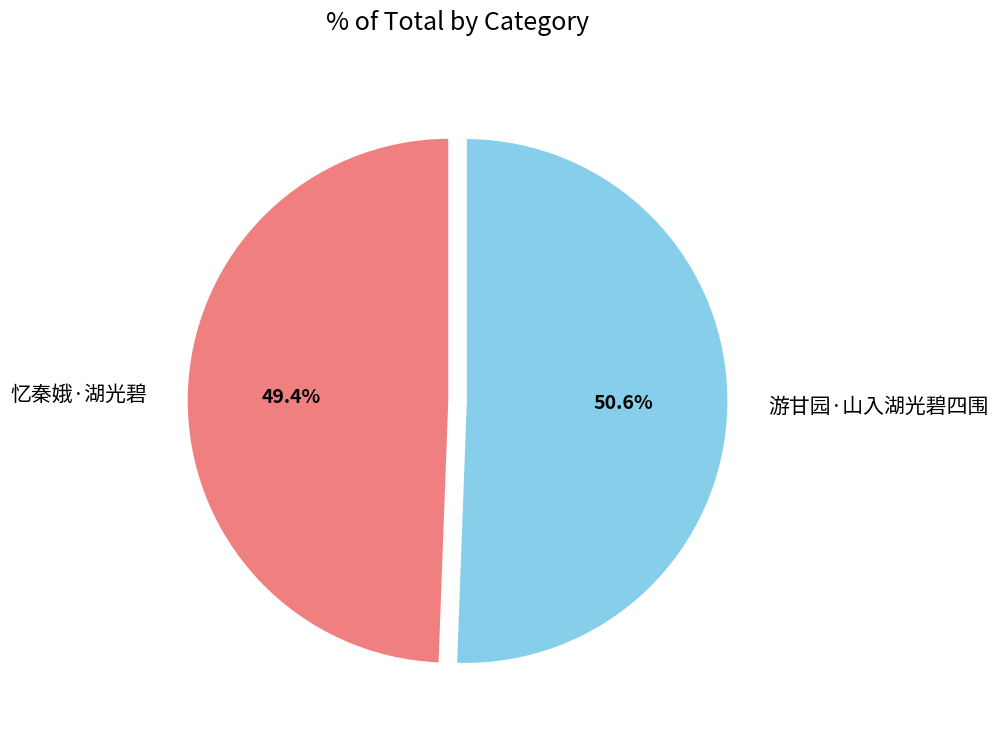

Between 忆秦娥·湖光碧 and 游甘园·山入湖光碧四围, which is larger?

游甘园·山入湖光碧四围